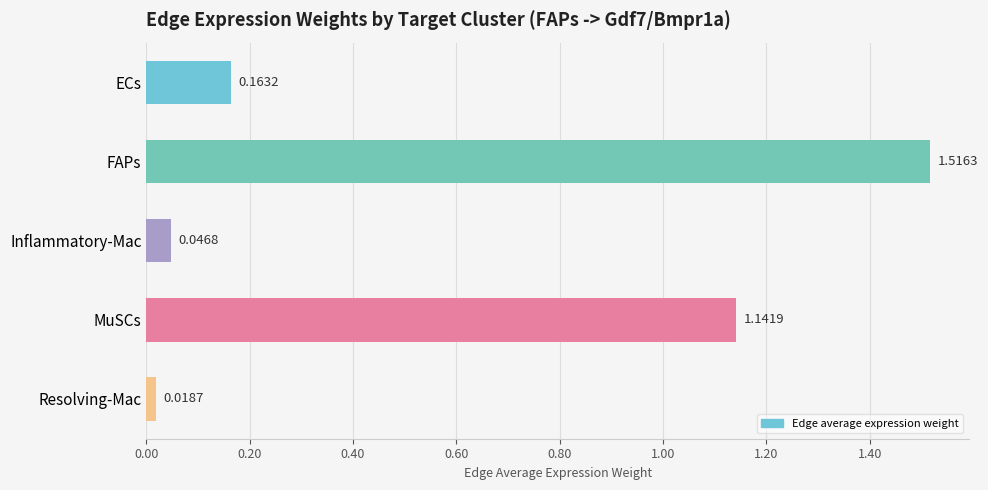

At which label is the value closest to 0?

Resolving-Mac